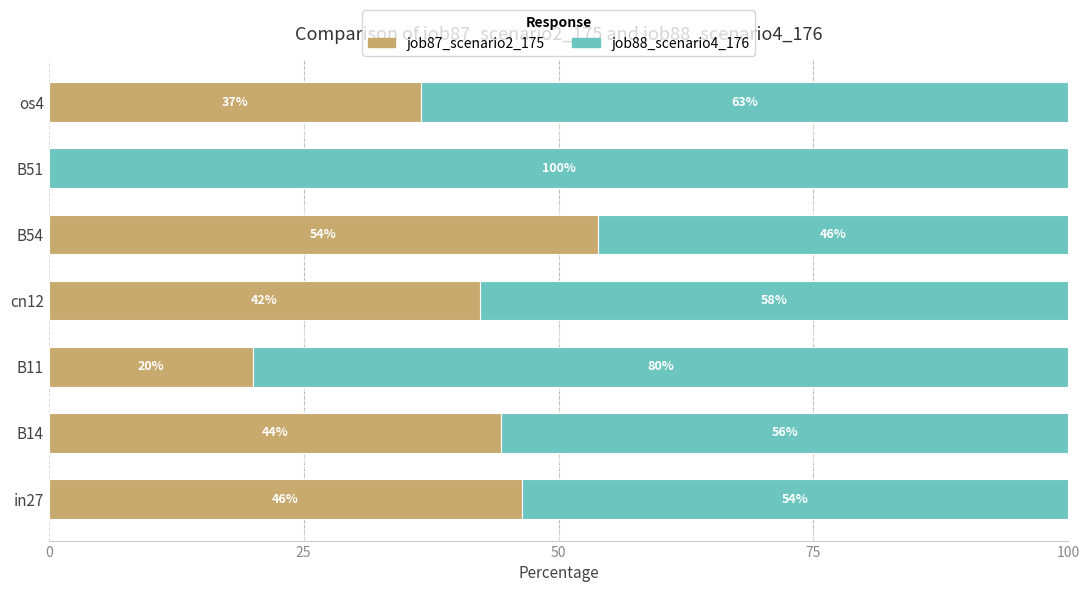

The job87_scenario2_175 series shows 44.4 at B14. True or false?

True